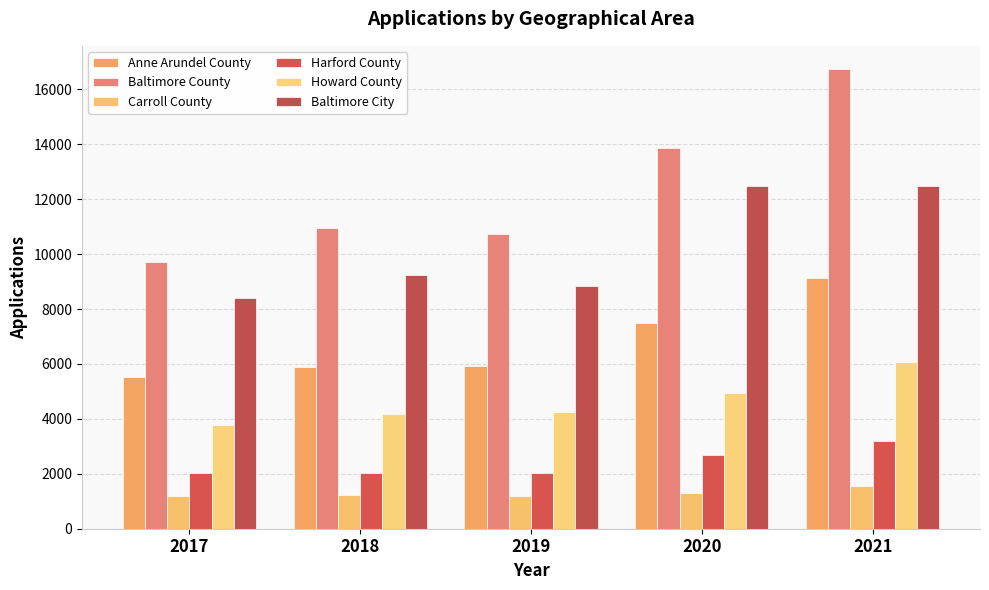

What is the sum of all Anne Arundel County values?

33992